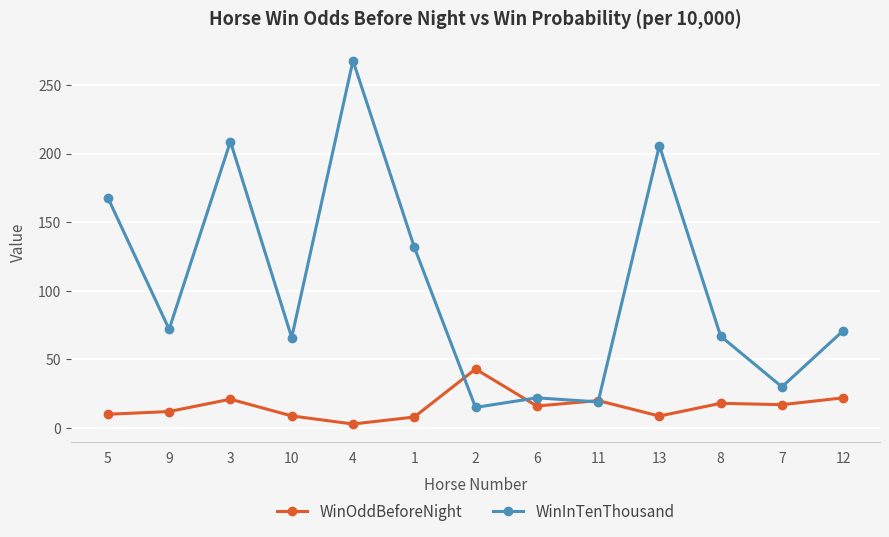

At which category does the chart reach its peak across all series?

4